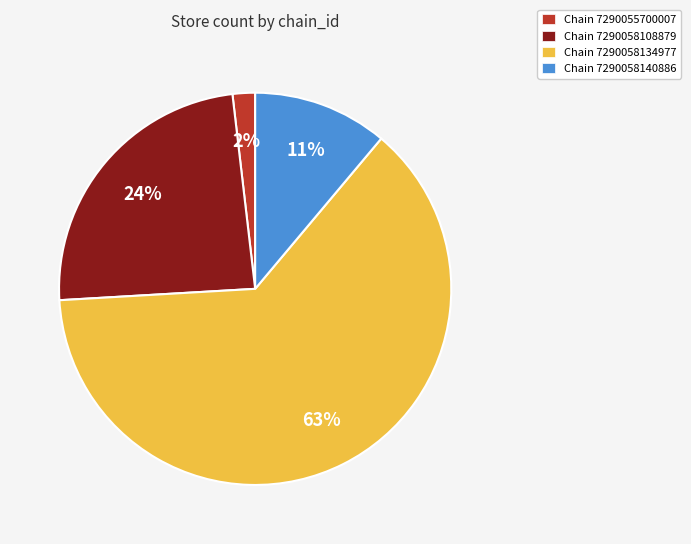

Which slice represents more than half of the pie?

Chain 7290058134977